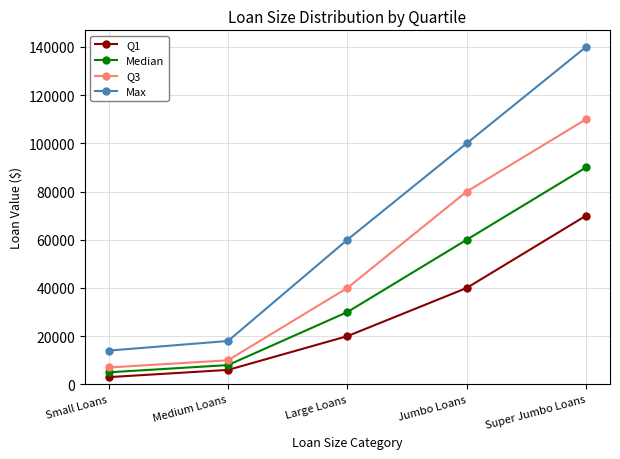

Reading left to right, what are all the values shown in this chart?

Q1: Small Loans=3000	Medium Loans=6000	Large Loans=20000	Jumbo Loans=40000	Super Jumbo Loans=70000
Median: Small Loans=5000	Medium Loans=8000	Large Loans=30000	Jumbo Loans=60000	Super Jumbo Loans=90000
Q3: Small Loans=7000	Medium Loans=10000	Large Loans=40000	Jumbo Loans=80000	Super Jumbo Loans=110000
Max: Small Loans=14000	Medium Loans=18000	Large Loans=60000	Jumbo Loans=100000	Super Jumbo Loans=140000